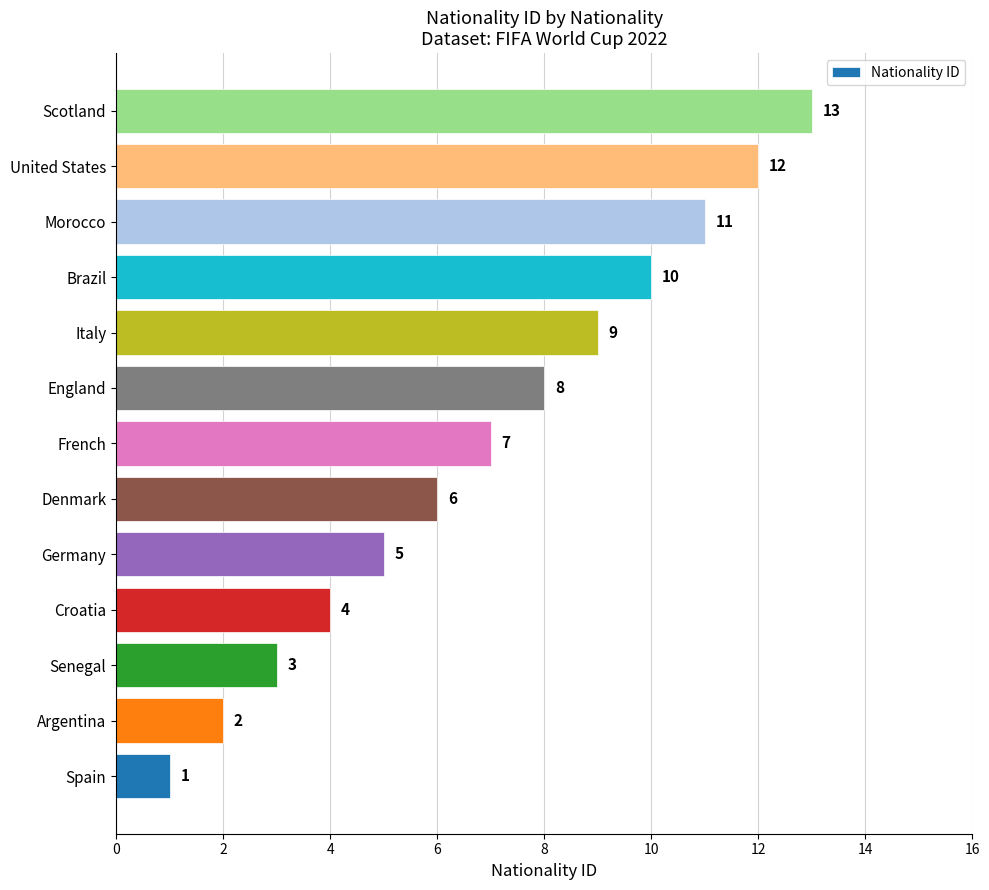

What is the difference between the maximum and second lowest values?

11